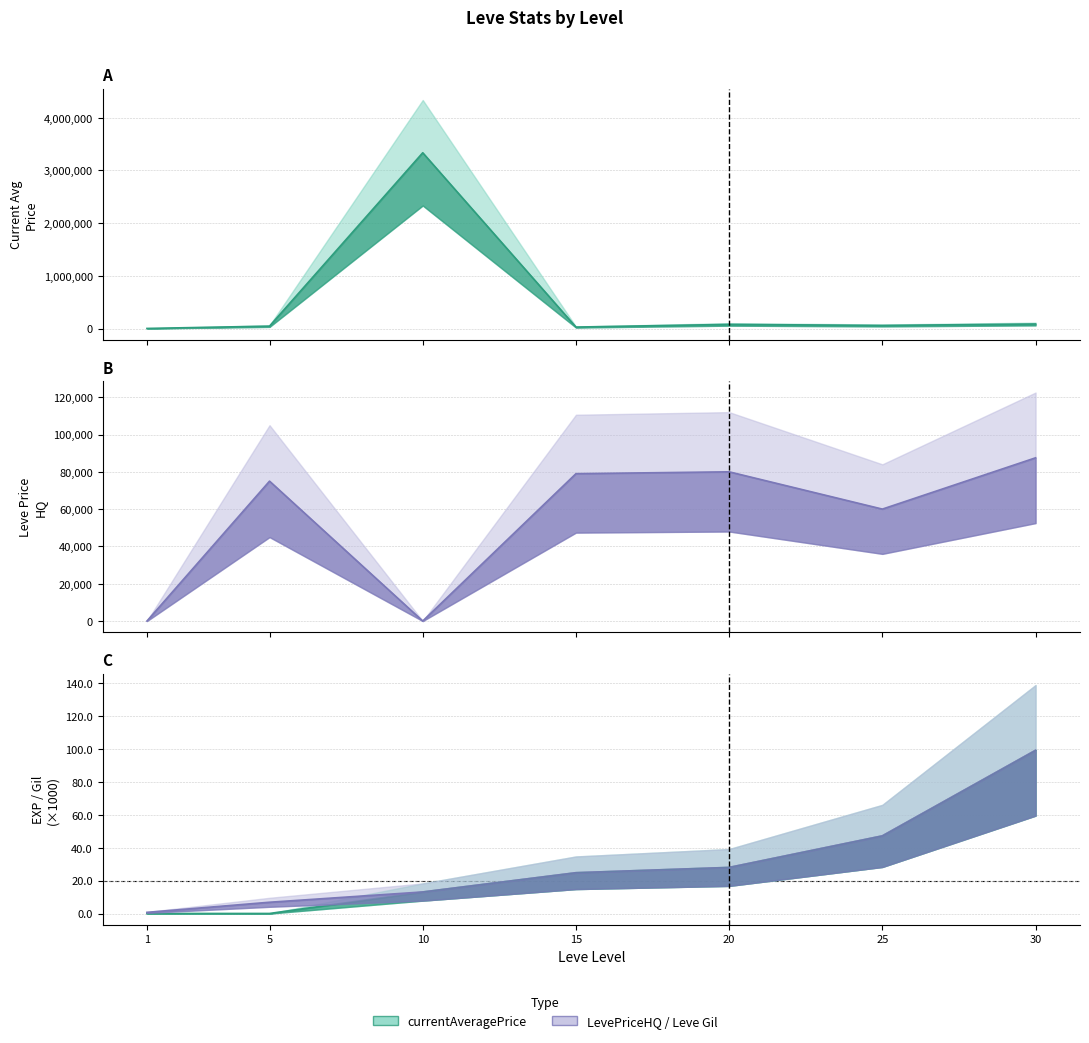

At which label does currentAveragePrice reach its minimum?

1